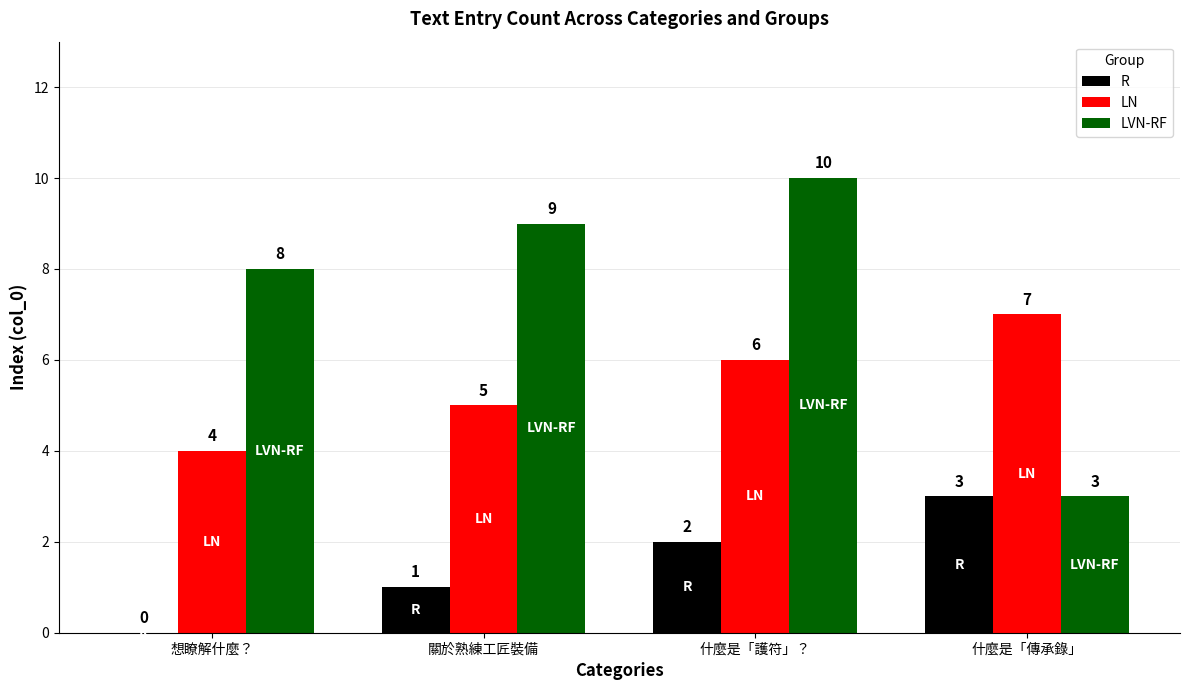

The LN series shows 8 at 關於熟練工匠裝備. True or false?

False